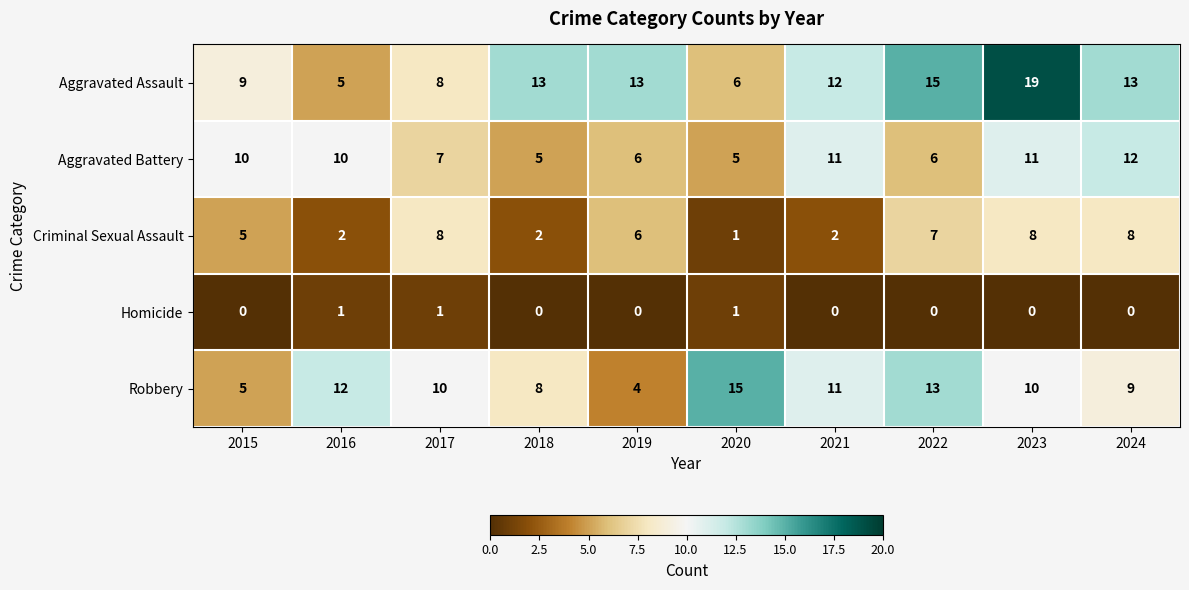

What is the approximate value of Robbery at 2016, to the nearest 10?

10